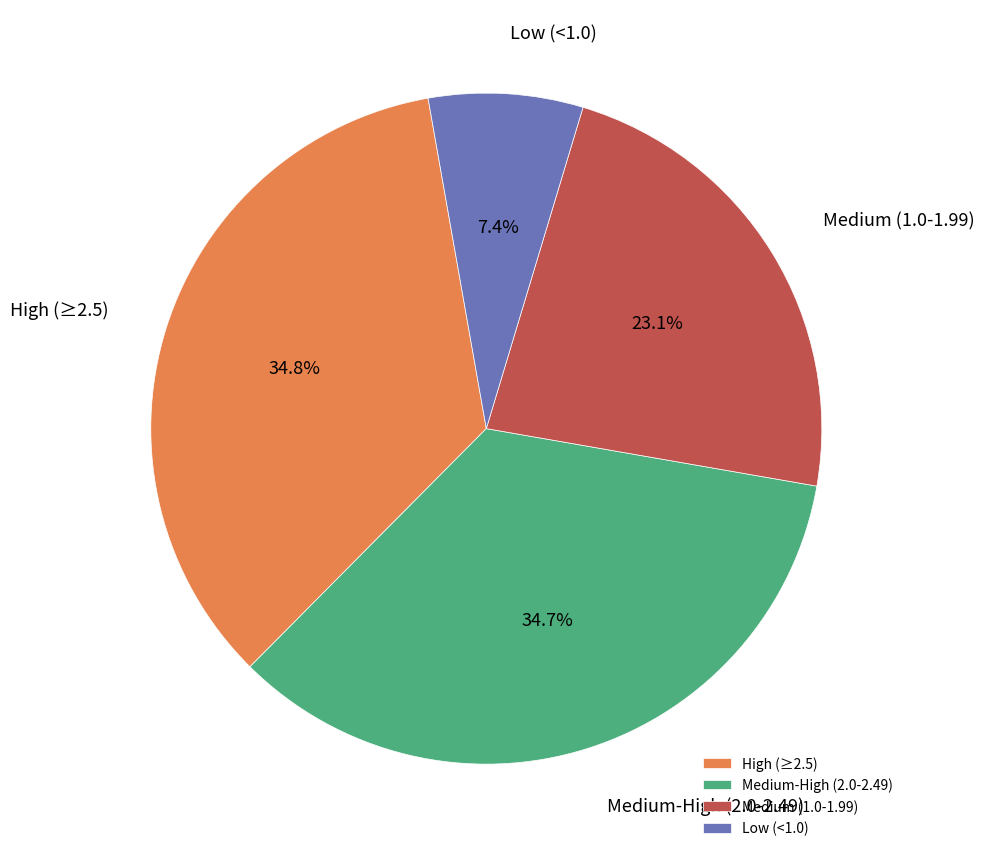

Which category has the smallest portion of the pie?

Low (<1.0)